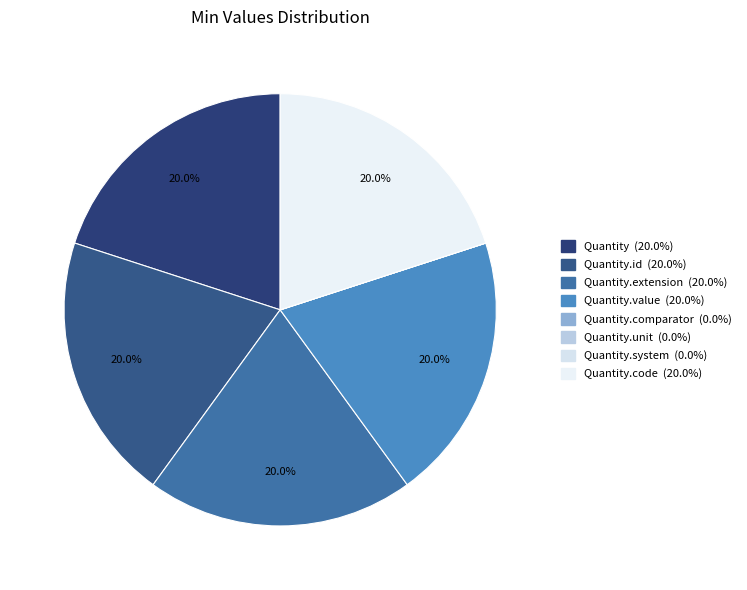

To the nearest percent, what is the average slice percentage?

12%